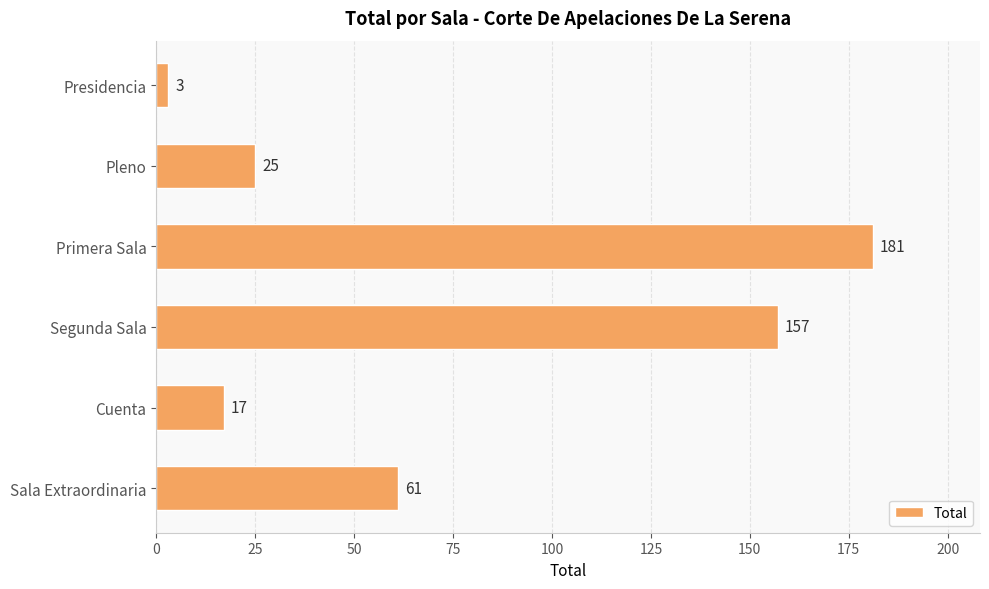

Rank the categories by value from highest to lowest.

Primera Sala, Segunda Sala, Sala Extraordinaria, Pleno, Cuenta, Presidencia